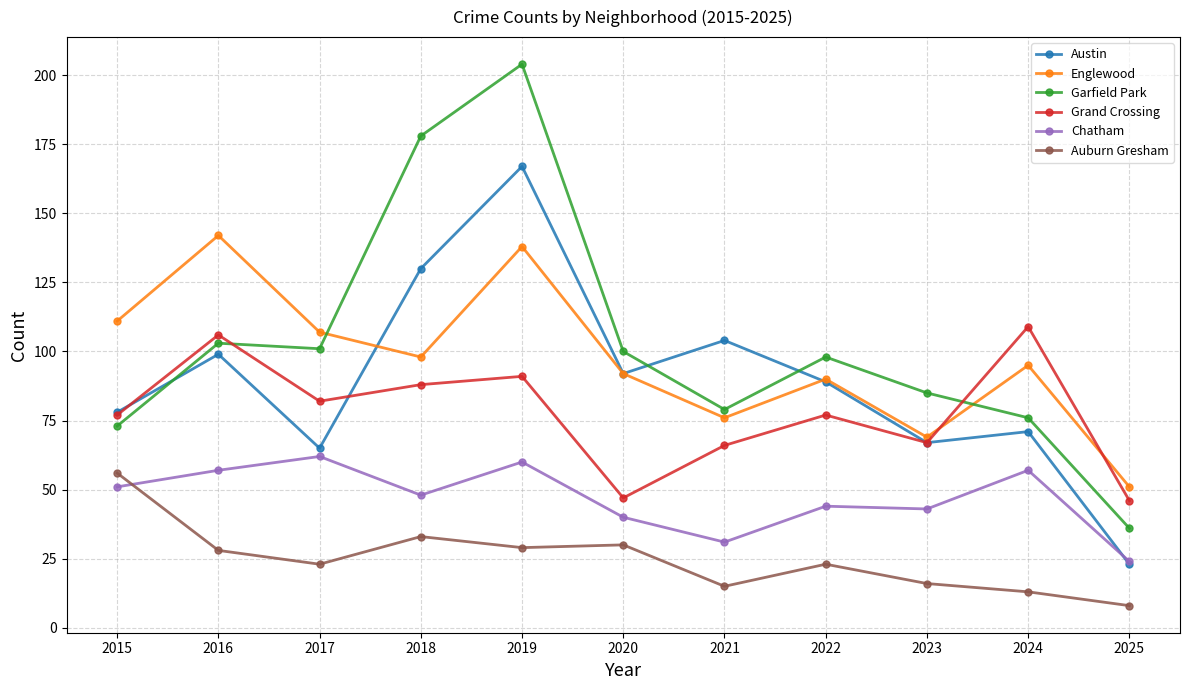

Reading right to left, list all the values displayed in this chart.

Austin: 23	71	67	89	104	92	167	130	65	99	78
Englewood: 51	95	69	90	76	92	138	98	107	142	111
Garfield Park: 36	76	85	98	79	100	204	178	101	103	73
Grand Crossing: 46	109	67	77	66	47	91	88	82	106	77
Chatham: 24	57	43	44	31	40	60	48	62	57	51
Auburn Gresham: 8	13	16	23	15	30	29	33	23	28	56